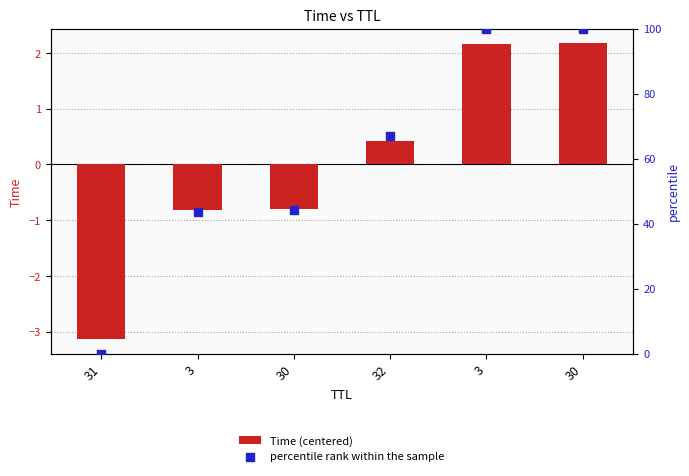

Which series has the widest spread of Y values?

percentile rank within the sample